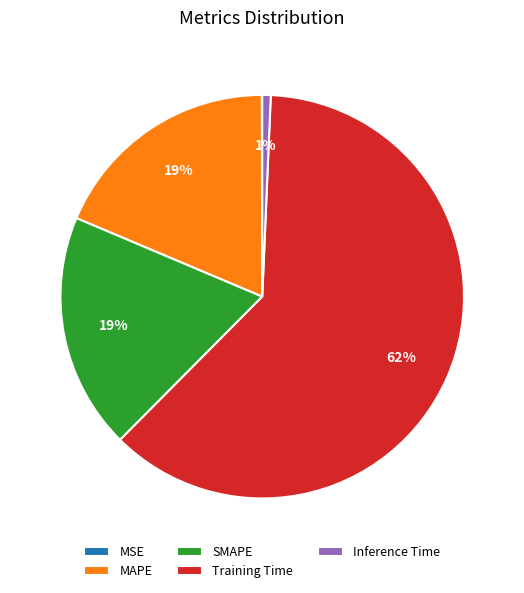

Is it true that Inference Time is 11% of the pie?

False